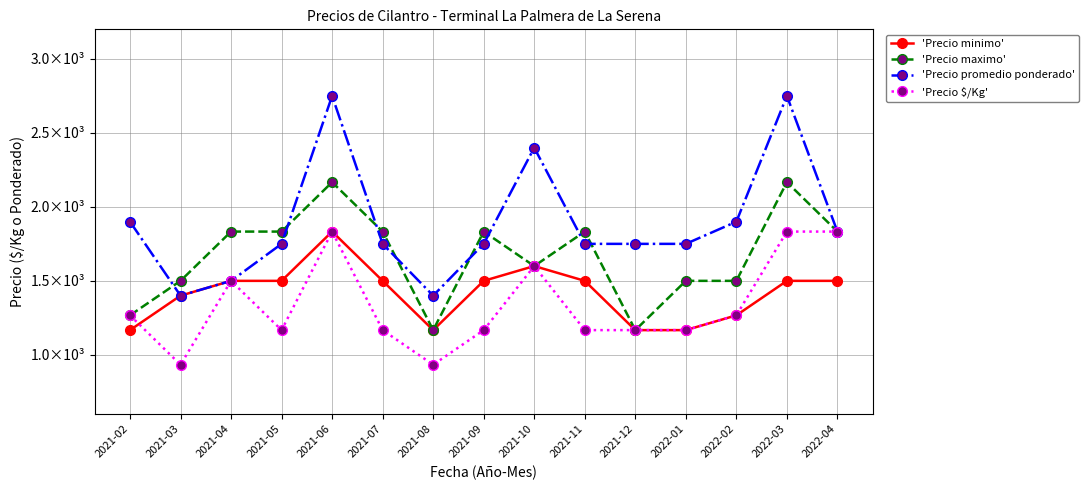

True or false: 'Precio $/Kg' and 'Precio maximo' intersect in this chart.

False